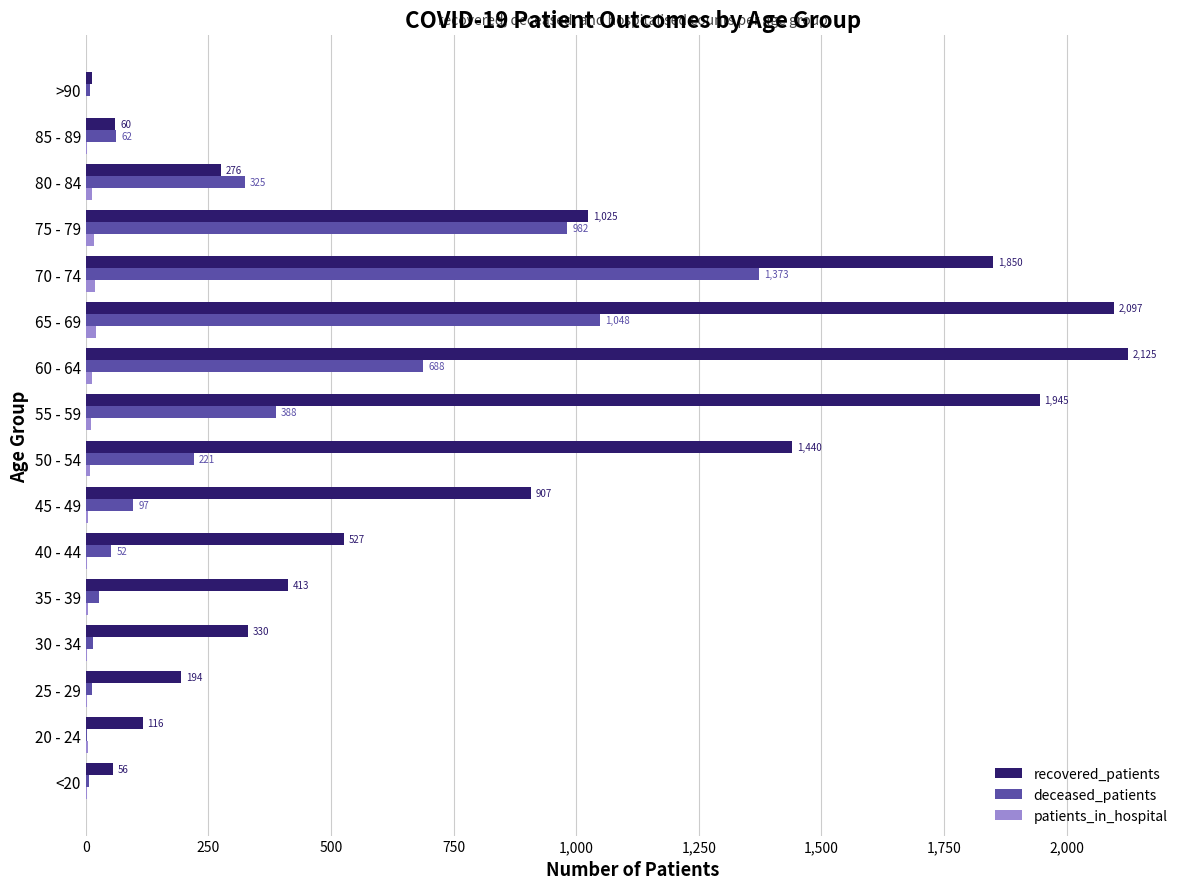

What is the total value across all series at 60 - 64?

2826